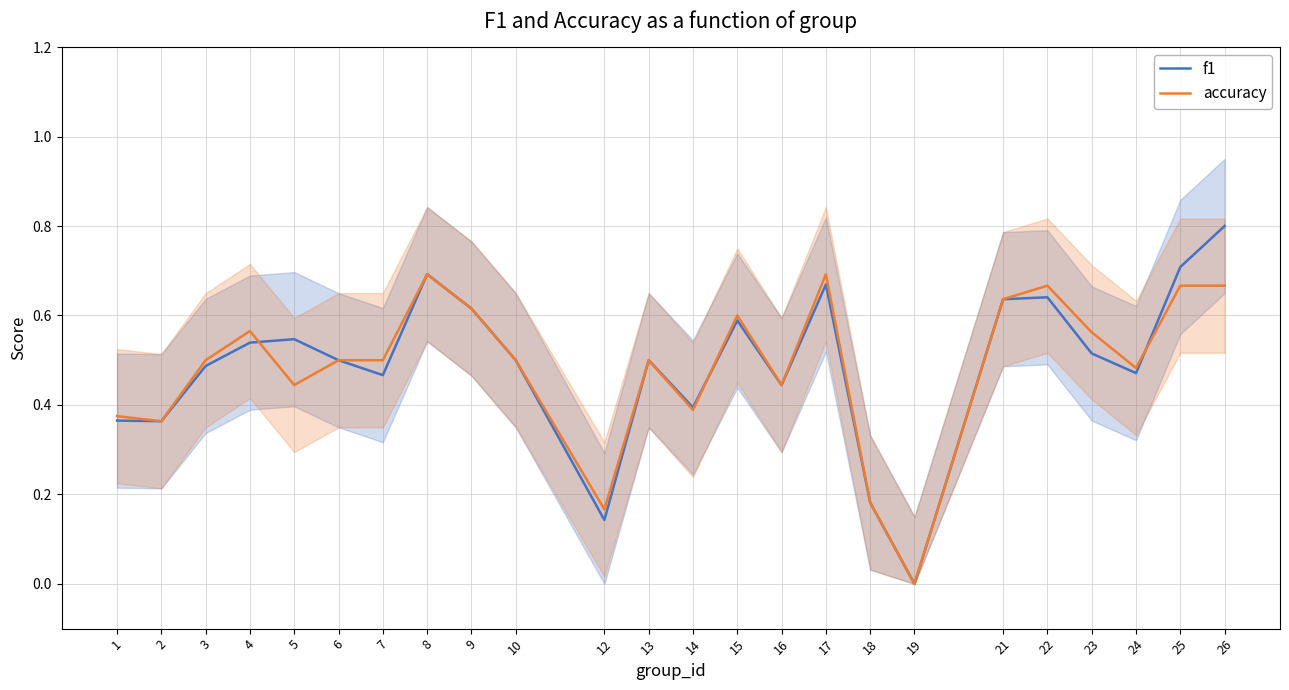

What is the average value of the f1 series?

0.5